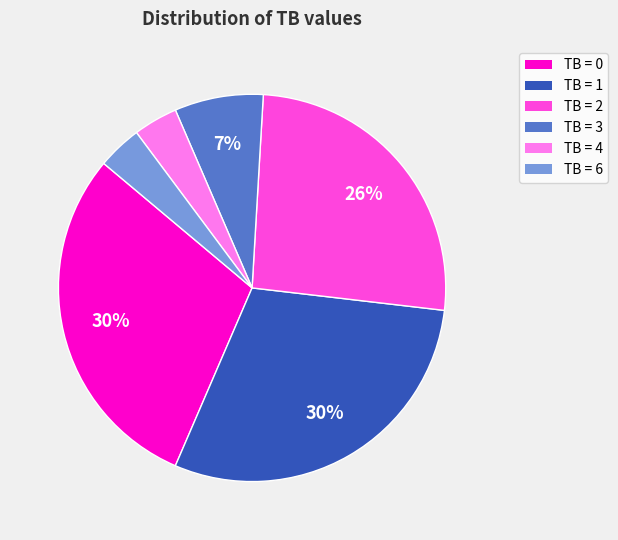

To the nearest percent, what is the average slice percentage?

17%